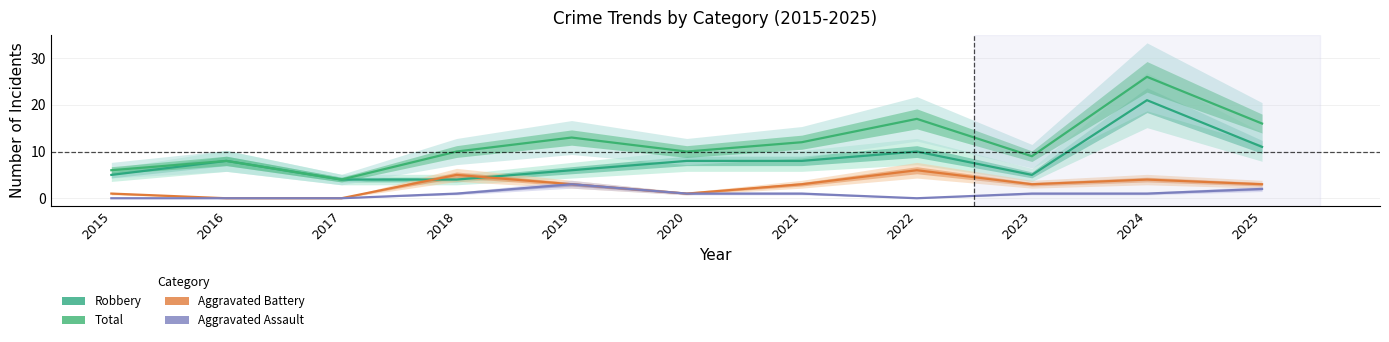

Reading left to right, what are all the values shown in this chart?

Robbery: 5	8	4	4	6	8	8	10	5	21	11
Total: 6	8	4	10	13	10	12	17	9	26	16
Aggravated Battery: 1	0	0	5	3	1	3	6	3	4	3
Aggravated Assault: 0	0	0	1	3	1	1	0	1	1	2